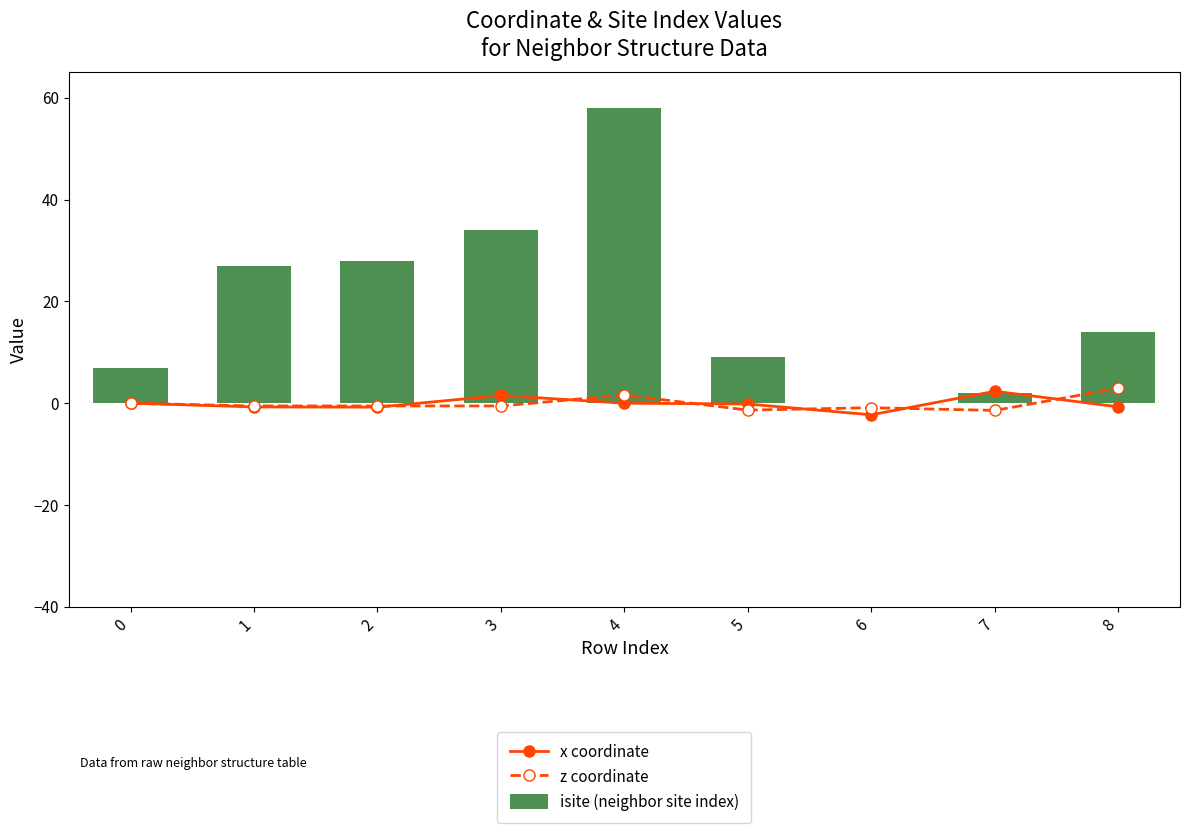

What is the total value across all series at 7?

2.9